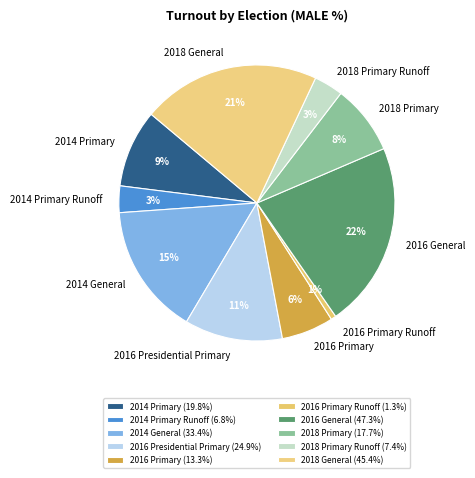

Between 2014 General and 2016 Presidential Primary, which is larger?

2014 General